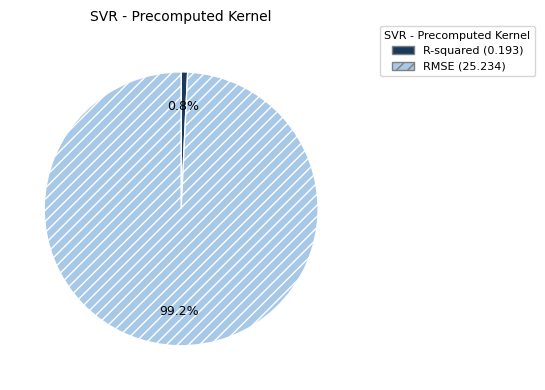

How many slices are in this pie chart?

2